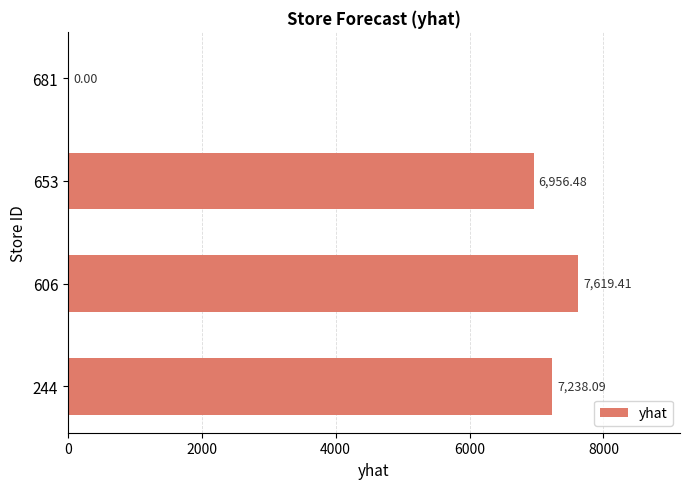

Approximately how many times larger is the value at 606 compared to 244?

1.1